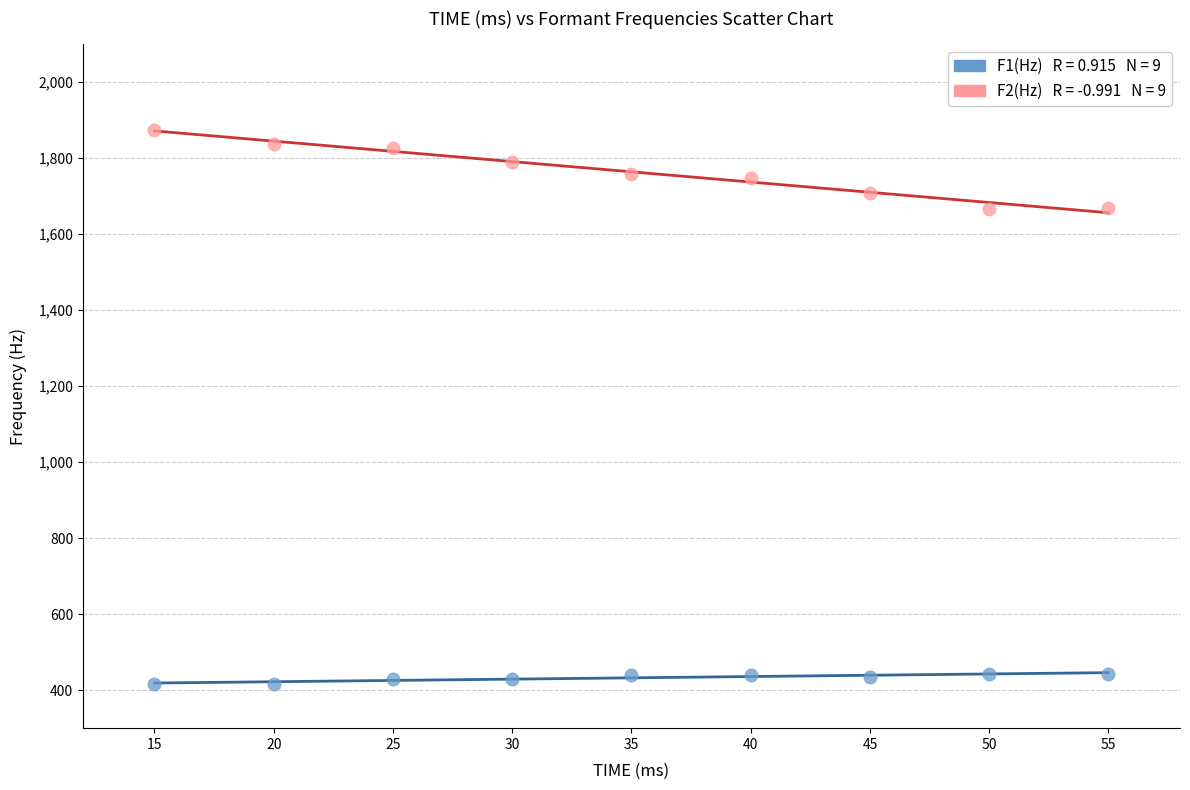

Across all data points, what is the range of Y values (max minus min)?

1459